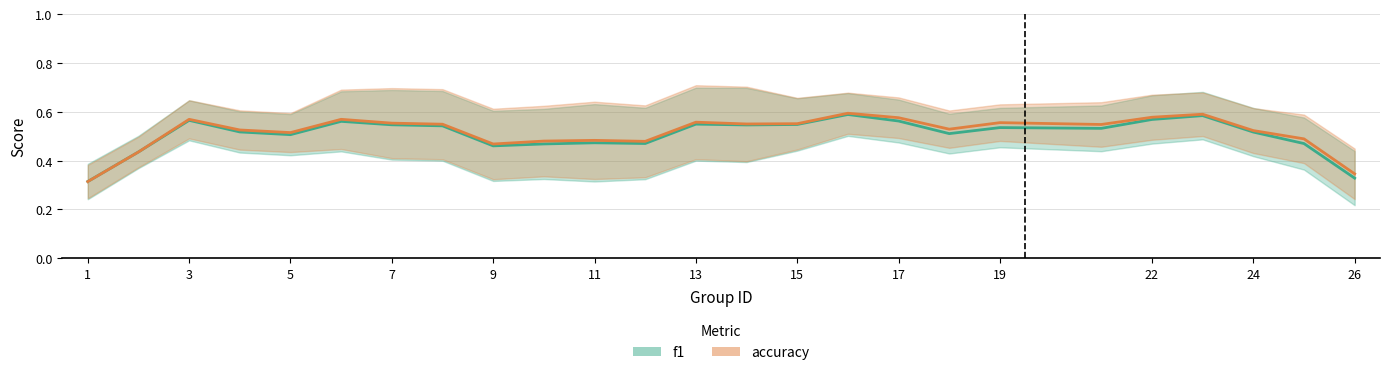

True or false: f1 and accuracy intersect in this chart.

True